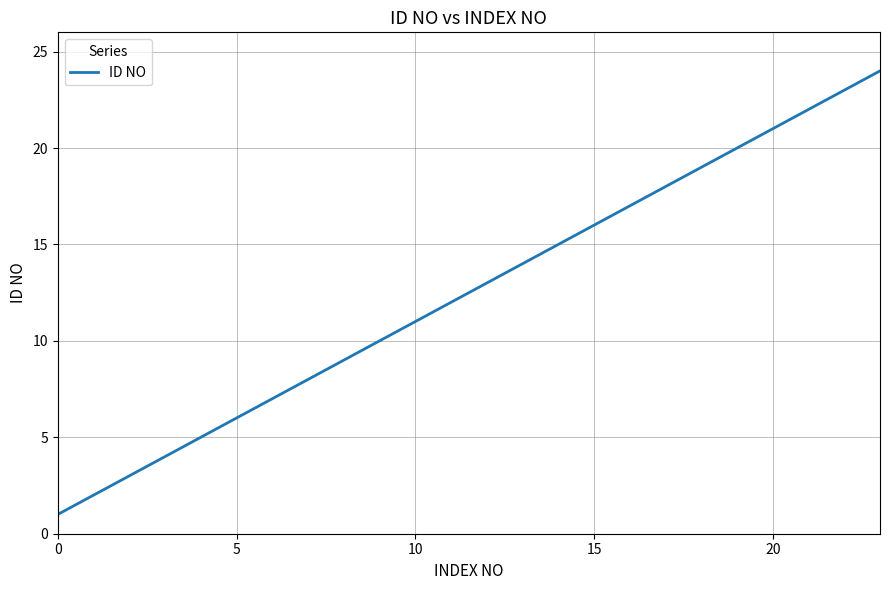

What is the maximum value shown in the chart?

24